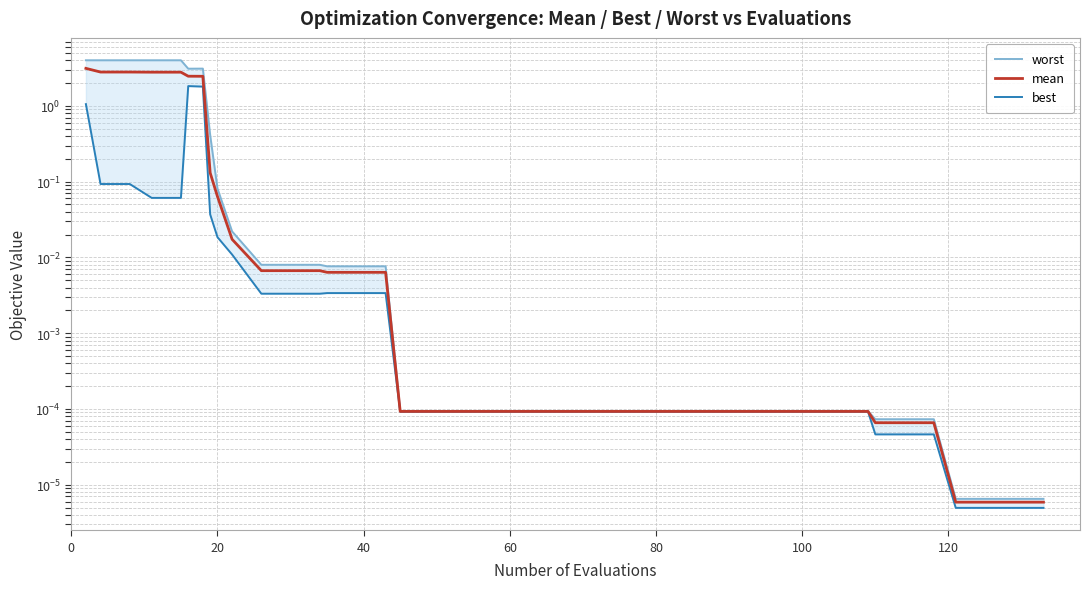

List the series in order of their overall mean, lowest first.

best, mean, worst